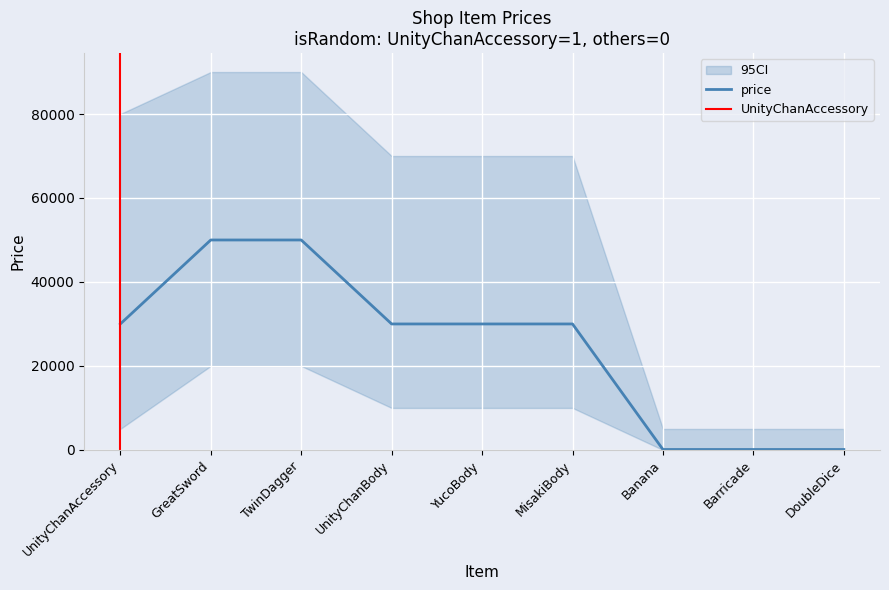

The chart shows a value of 100 at DoubleDice. True or false?

True